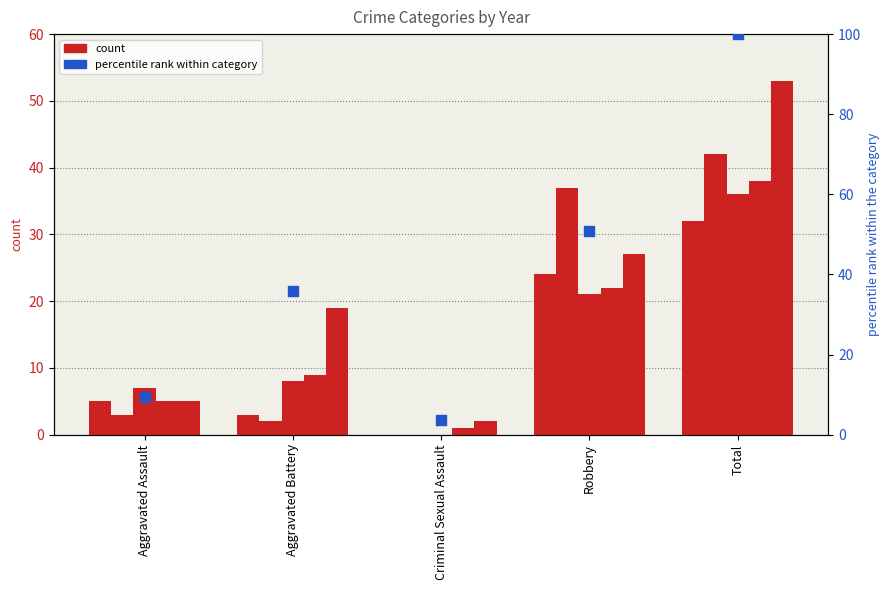

Between Aggravated Battery and Aggravated Assault, which is larger?

Aggravated Battery